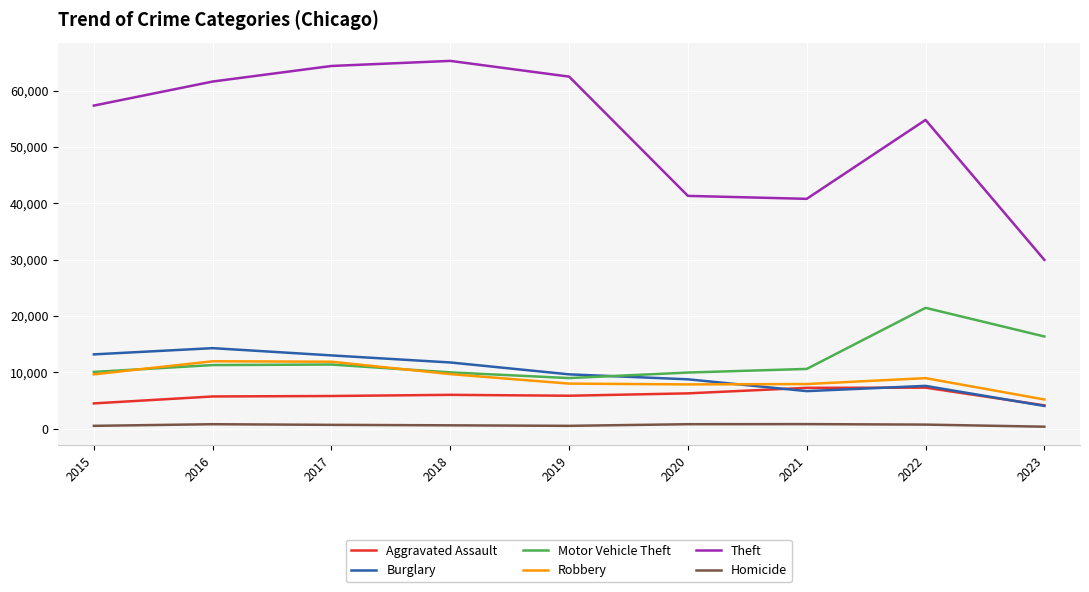

Which category has the highest value across all series?

2018